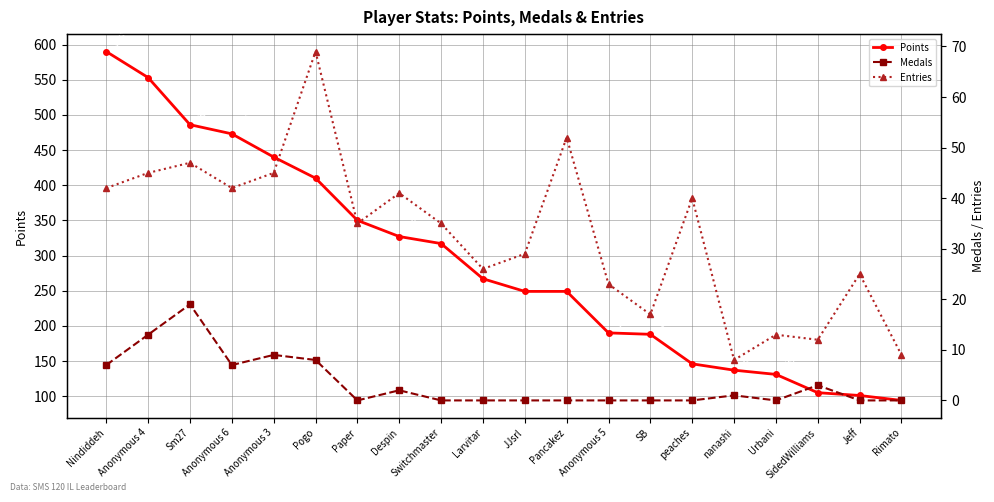

What are all the series names shown in the legend?

Points, Medals, Entries